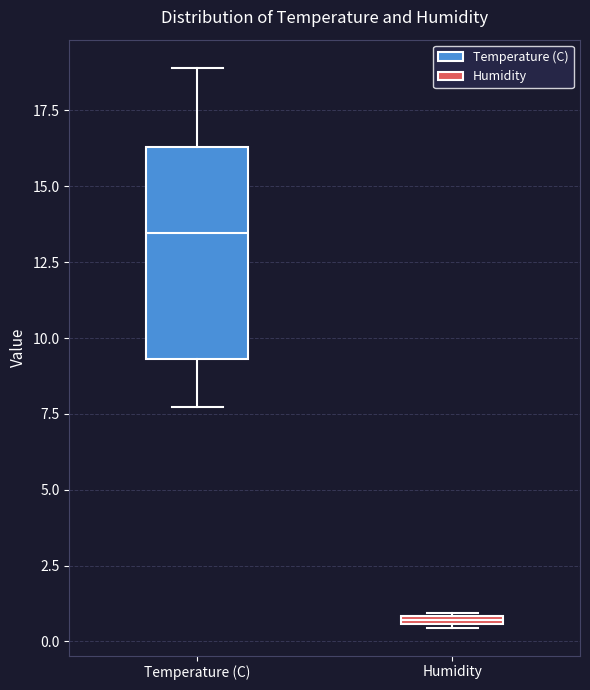

Which box has the lowest median line?

Humidity